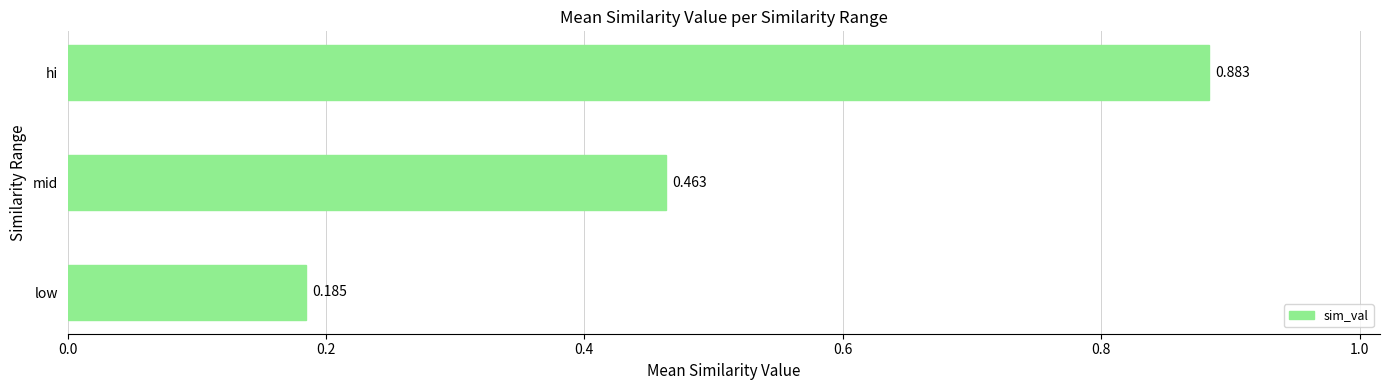

Count the values in the range 0 to 1.

3